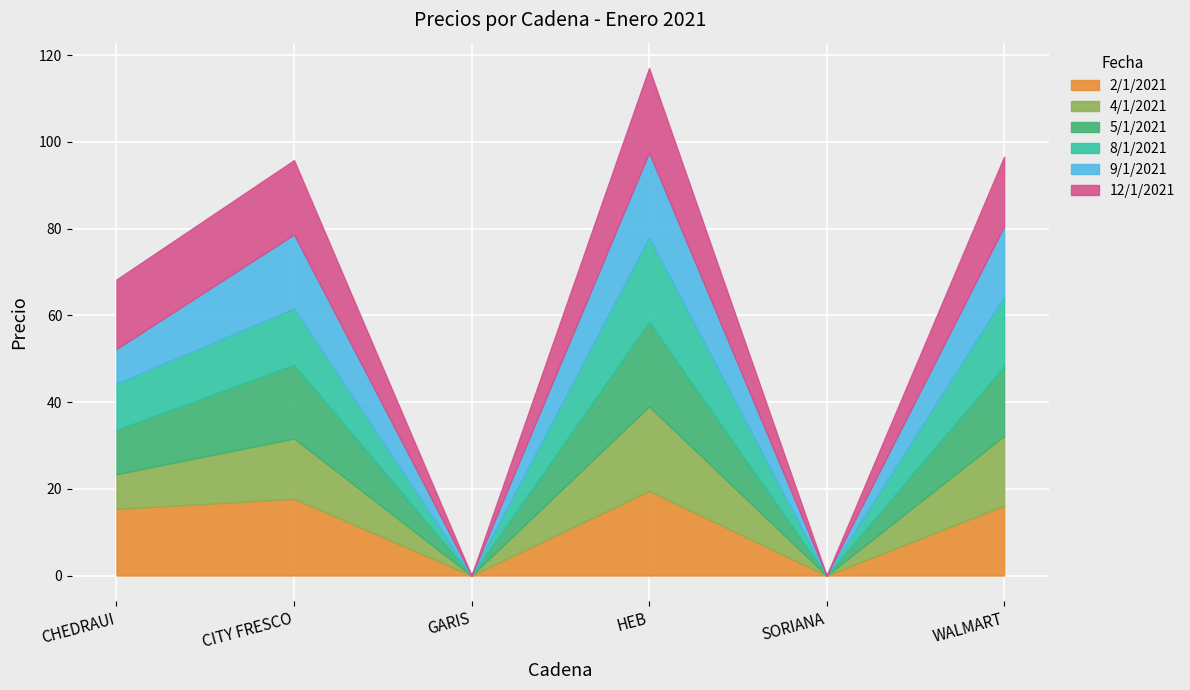

At which category is the sum across all series the highest?

HEB